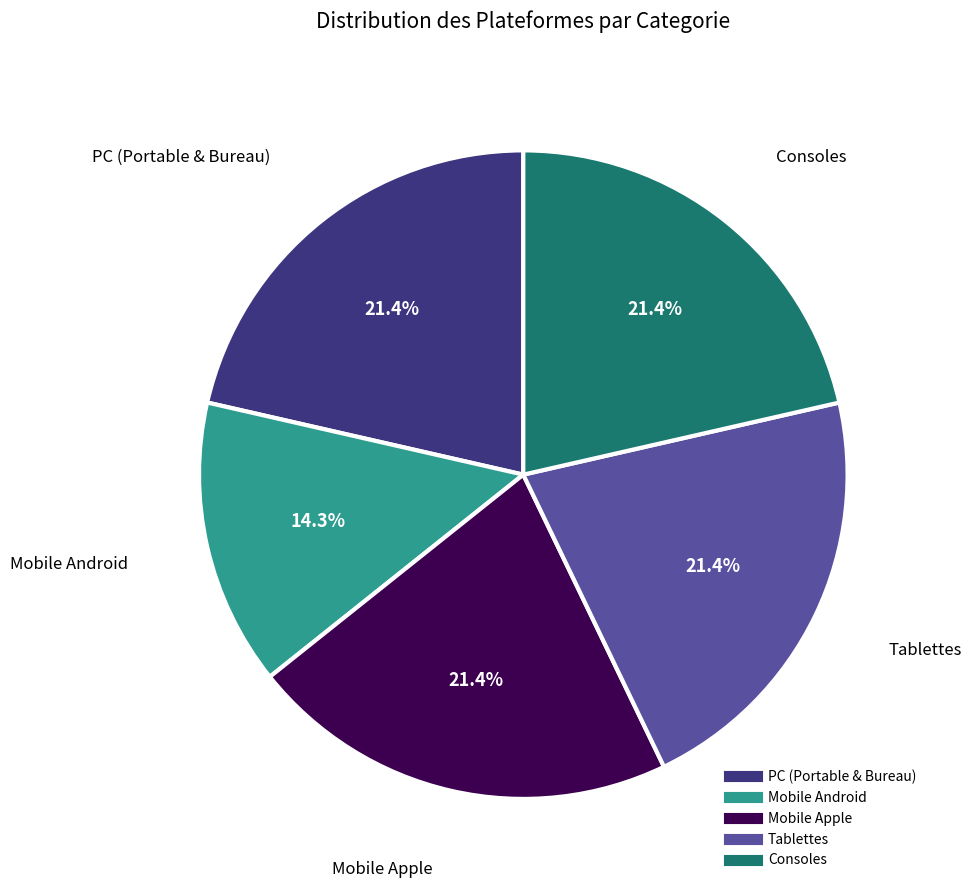

Is there a majority slice in this chart?

No